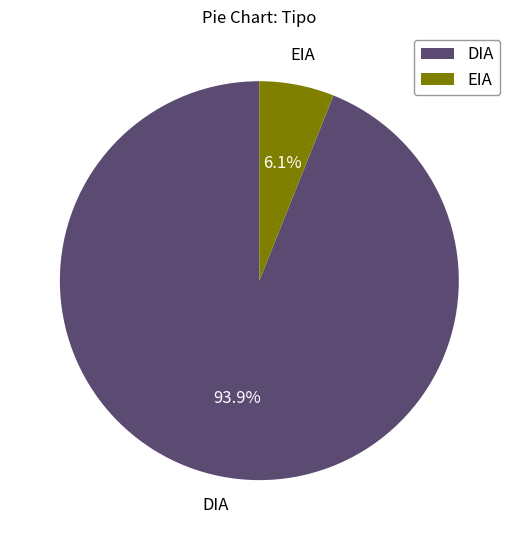

Between DIA and EIA, which is larger?

DIA